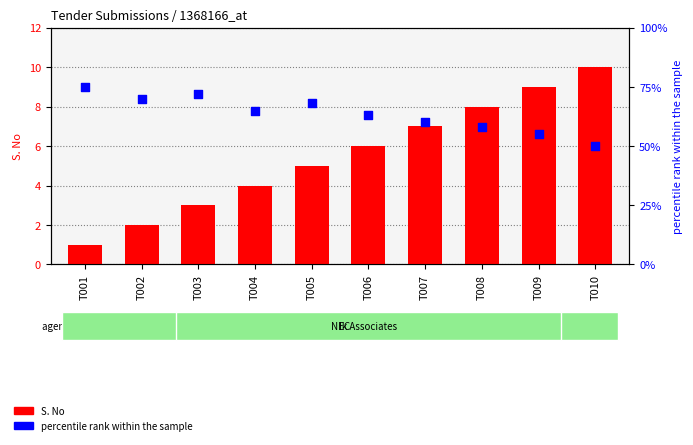

Is the value of percentile rank within the sample at T008 greater than the value of S. No at T006?

Yes